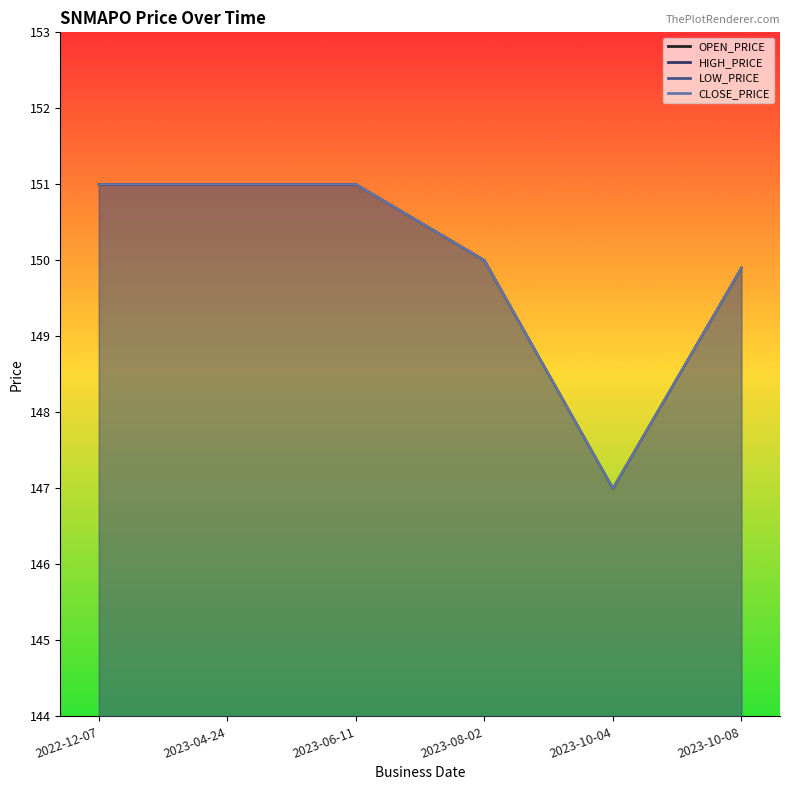

True or false: OPEN_PRICE and HIGH_PRICE intersect in this chart.

False